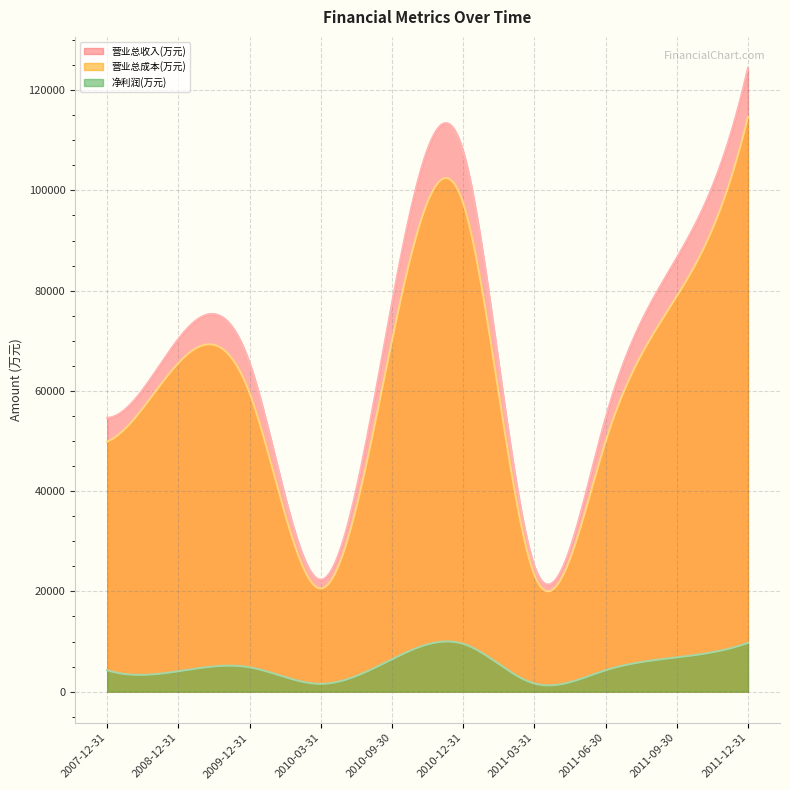

Which category has the lowest value across all series?

2010-03-31